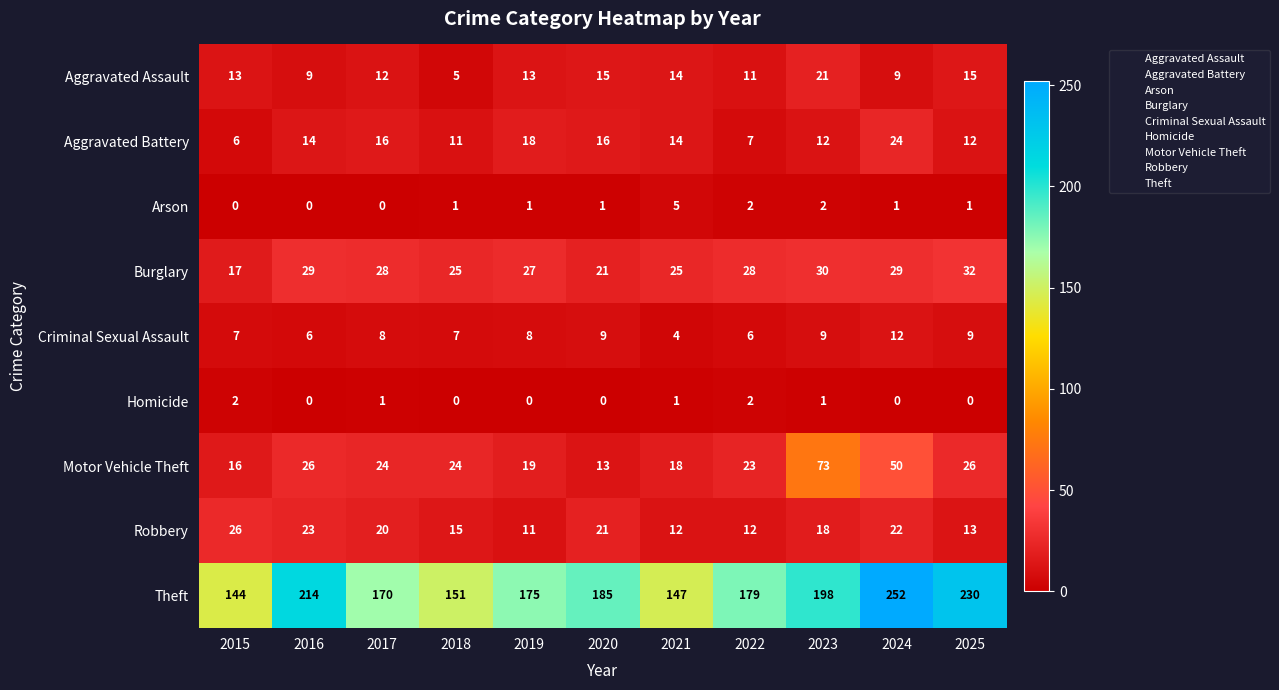

Rank the series by their maximum value, from lowest to highest.

Homicide, Arson, Criminal Sexual Assault, Aggravated Assault, Aggravated Battery, Robbery, Burglary, Motor Vehicle Theft, Theft